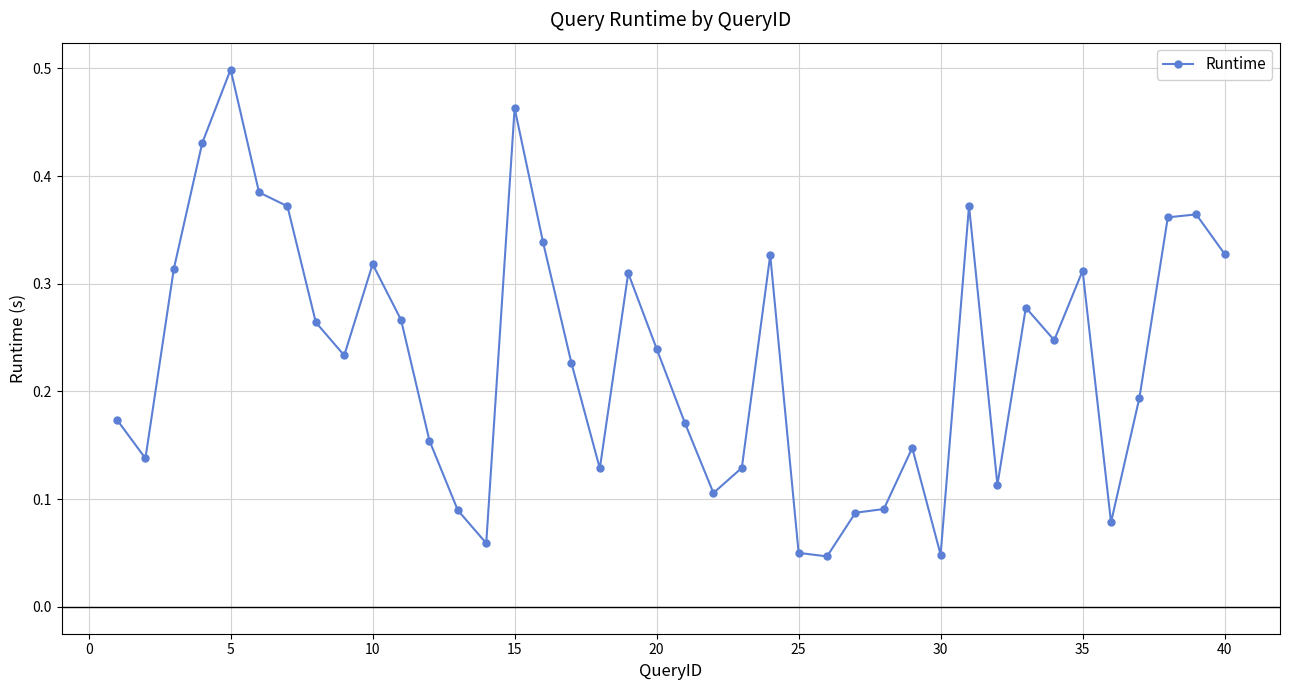

True or false: the data has more than 2 interior local peaks.

True